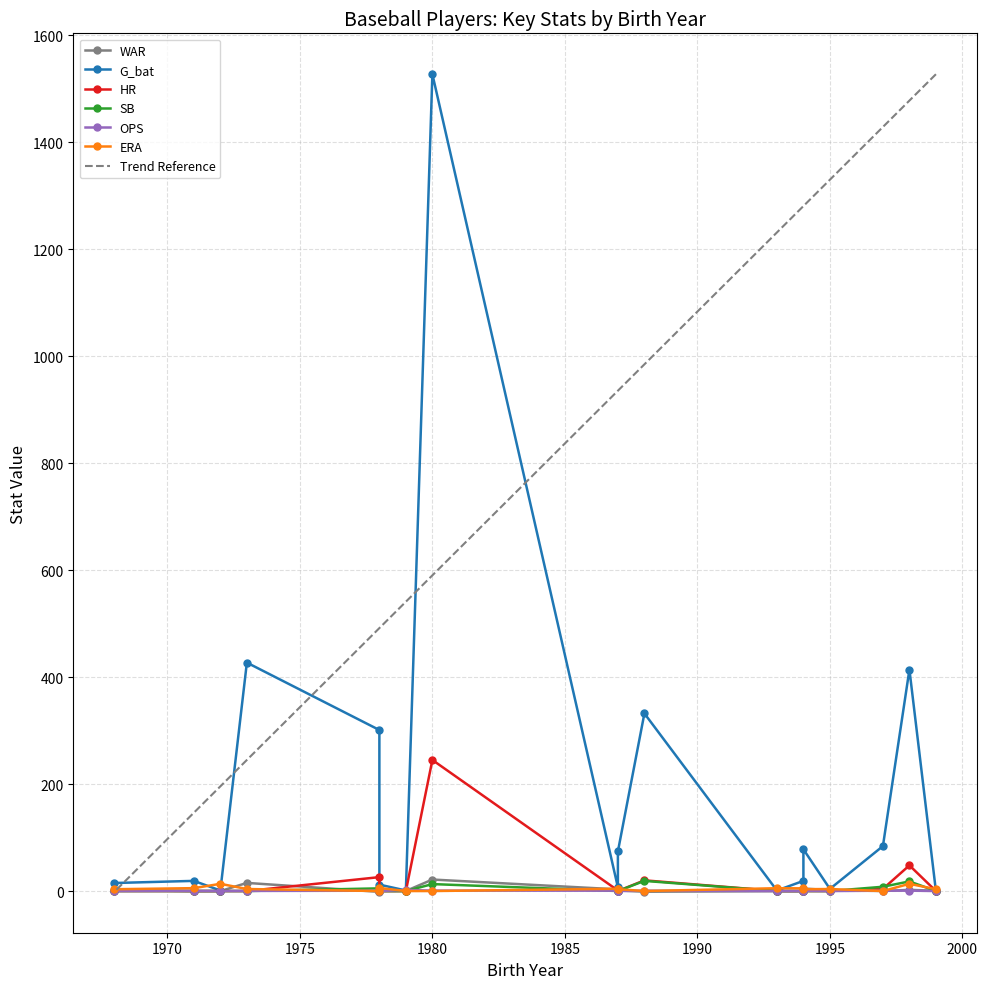

How many values in the WAR series exceed 0?

10